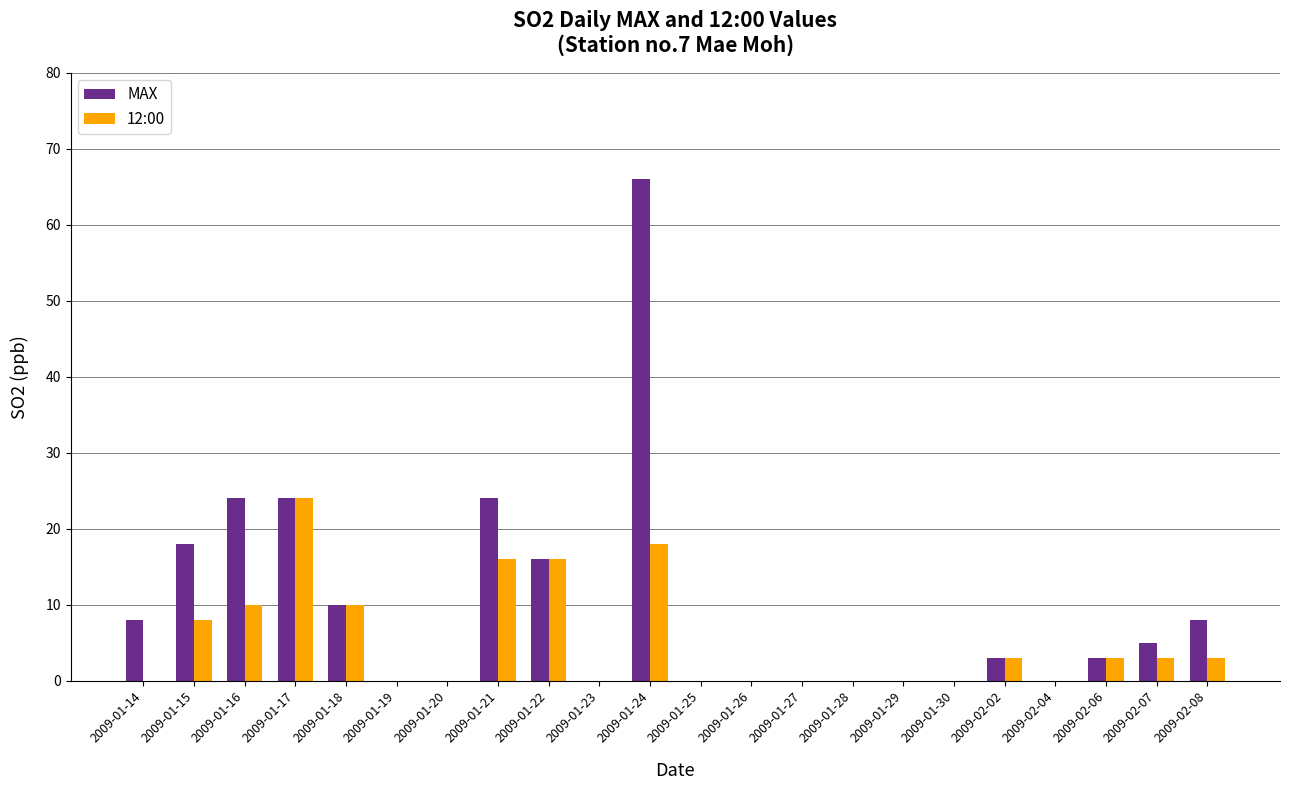

What is the sum of all 12:00 values?

114